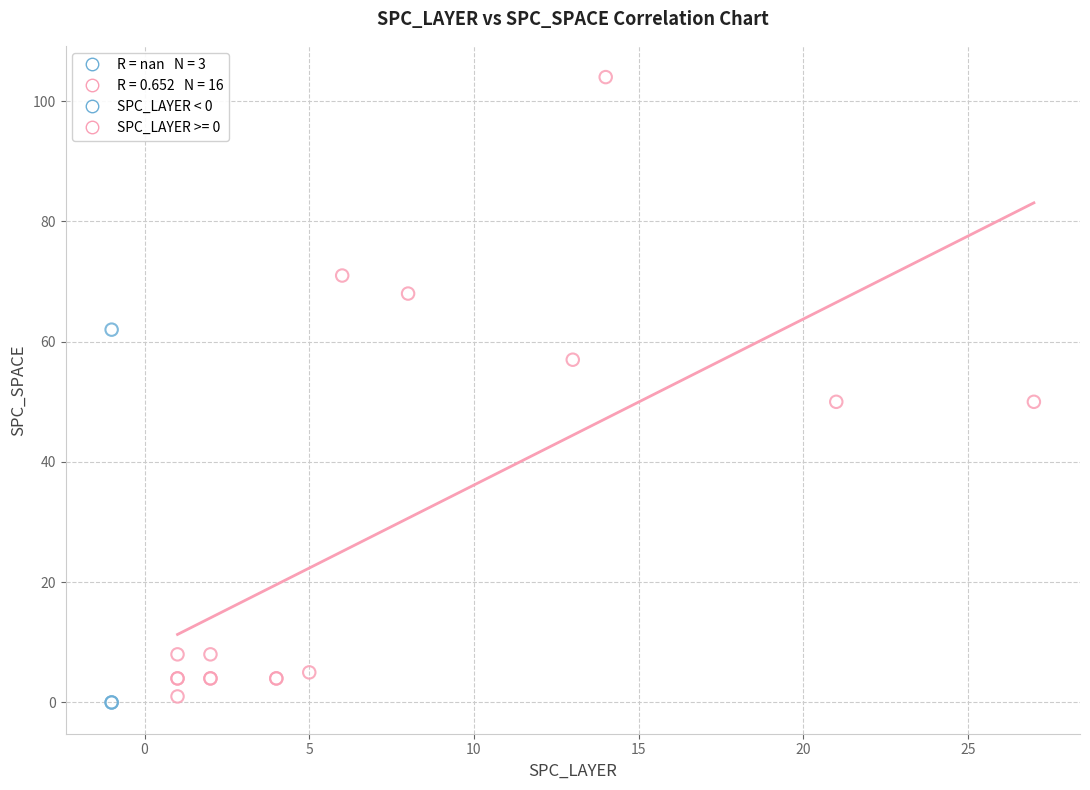

Which series has the largest Y range (max minus min)?

SPC_LAYER >= 0